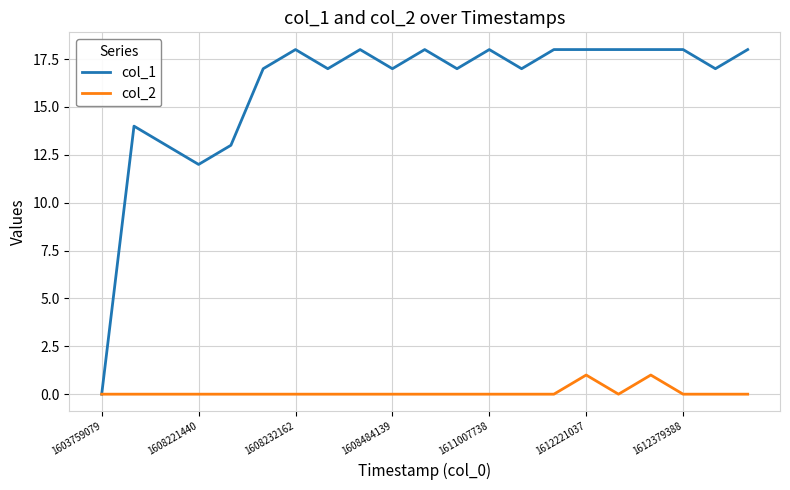

Reading right to left, transcribe all the data shown in this chart.

col_1: 18	17	18	18	18	18	18	17	18	17	18	17	18	17	18	17	13	12	13	14	0
col_2: 0	0	0	1	0	1	0	0	0	0	0	0	0	0	0	0	0	0	0	0	0